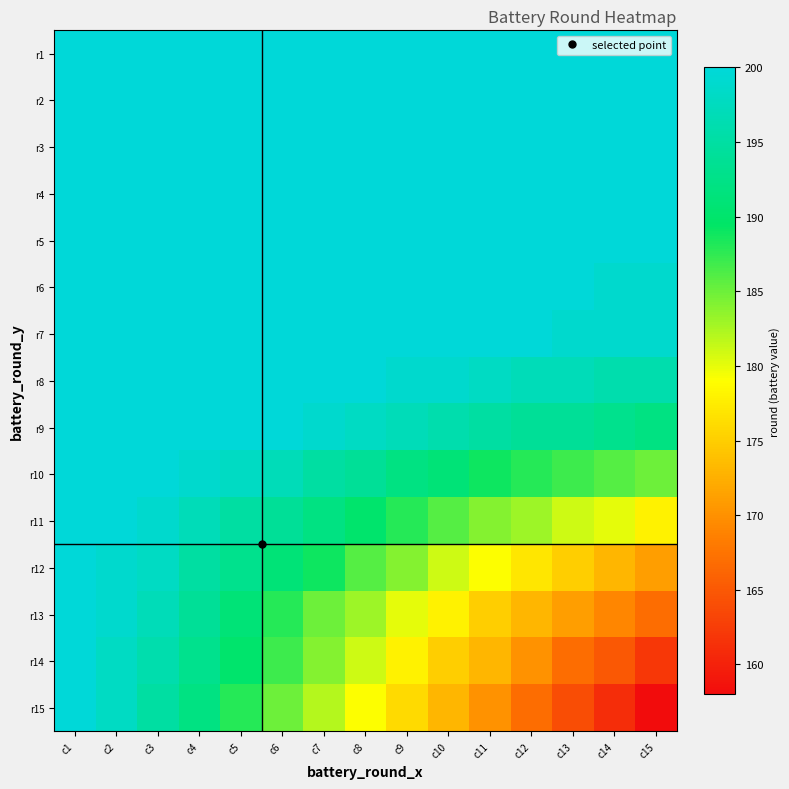

Which series has the largest total across all categories?

r1